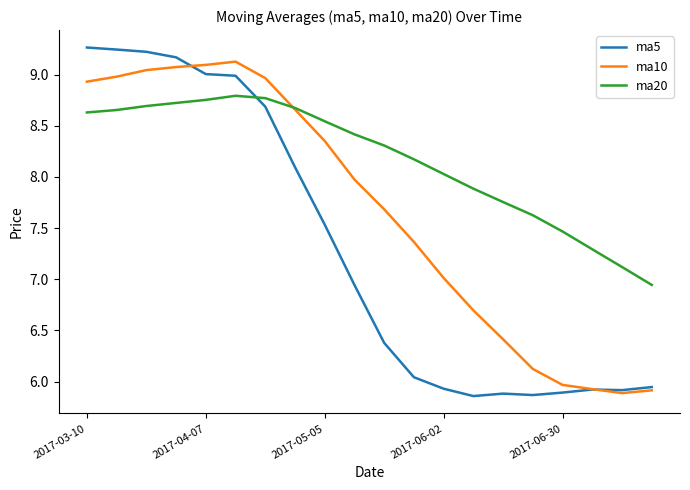

What is the maximum value for ma5?

9.3